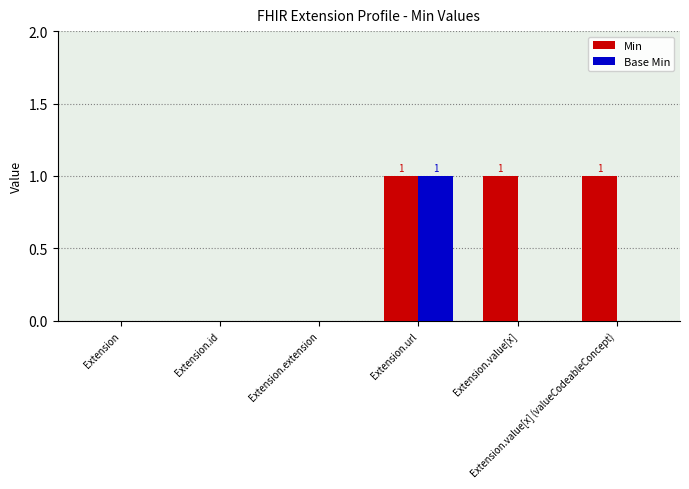

Which series has the largest total across all categories?

Min